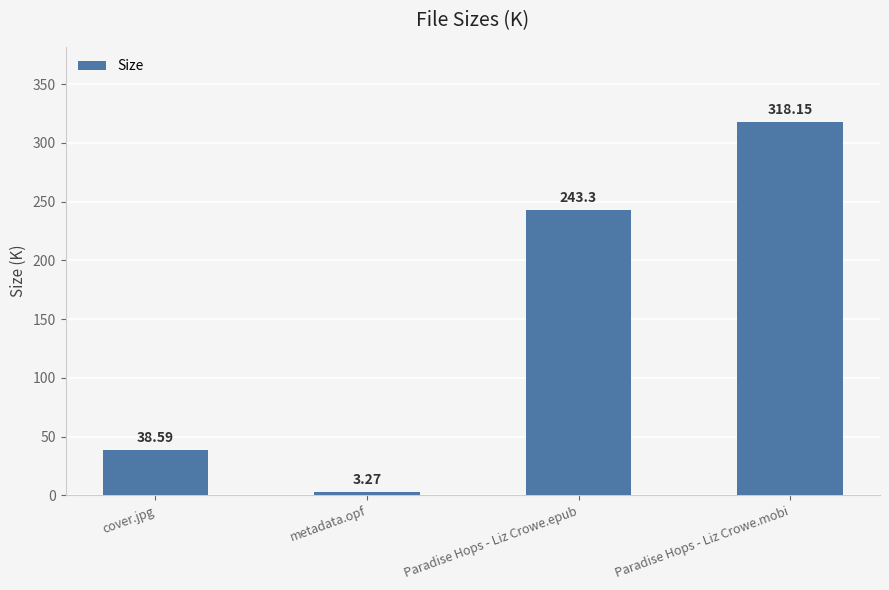

How many values exceed 243?

2